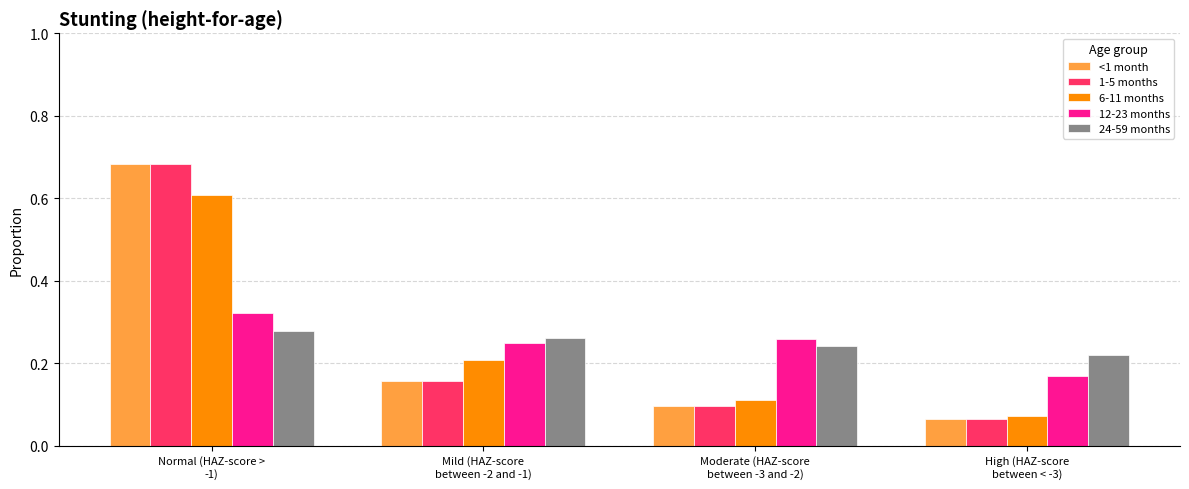

Is the value of 12-23 months at Moderate (HAZ-score
between -3 and -2) greater than the value of 1-5 months at Mild (HAZ-score
between -2 and -1)?

Yes